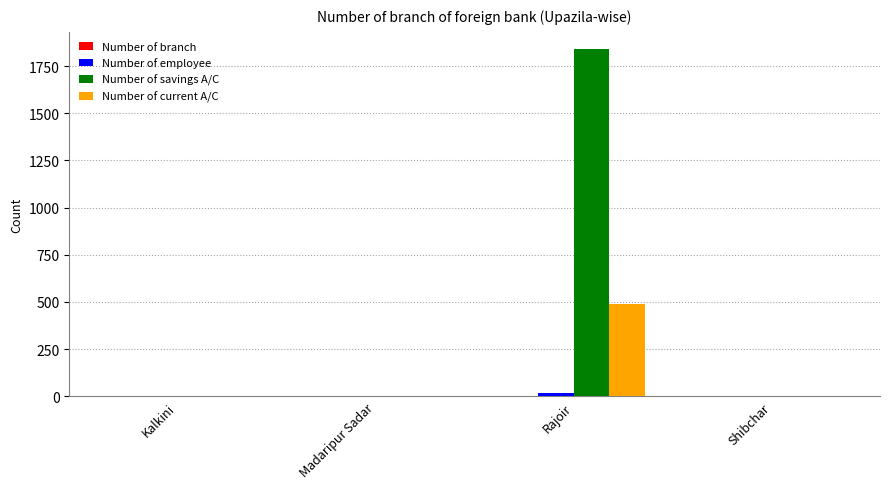

What is the sum of all Number of current A/C values?

487